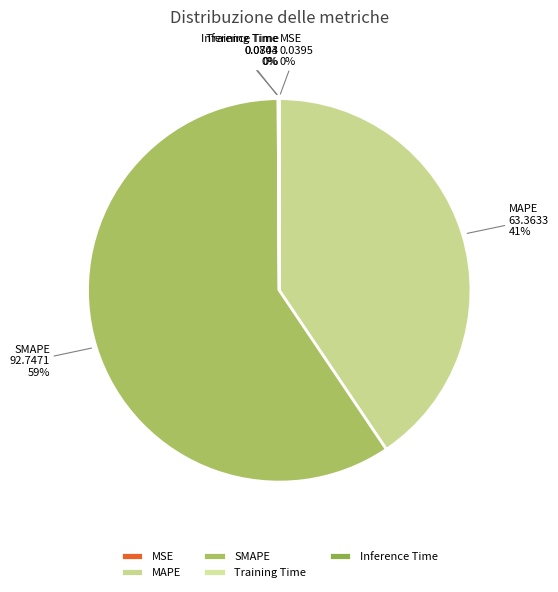

True or false: MAPE accounts for 41% of the total.

True